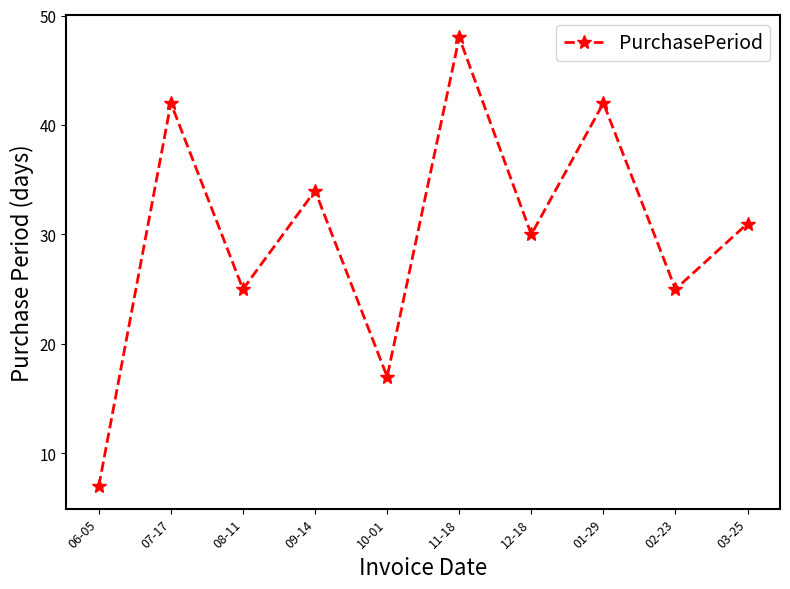

What is the label of the 4th point from the left?

09-14